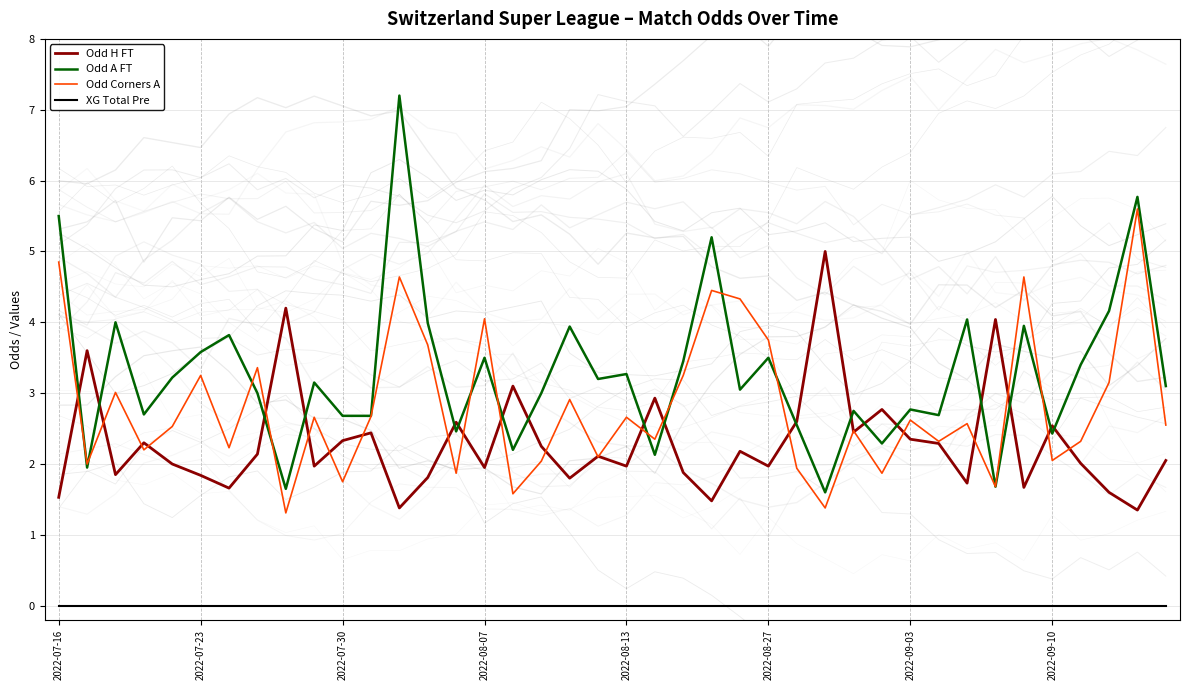

True or false: XG Total Pre and Odd Corners A intersect in this chart.

False